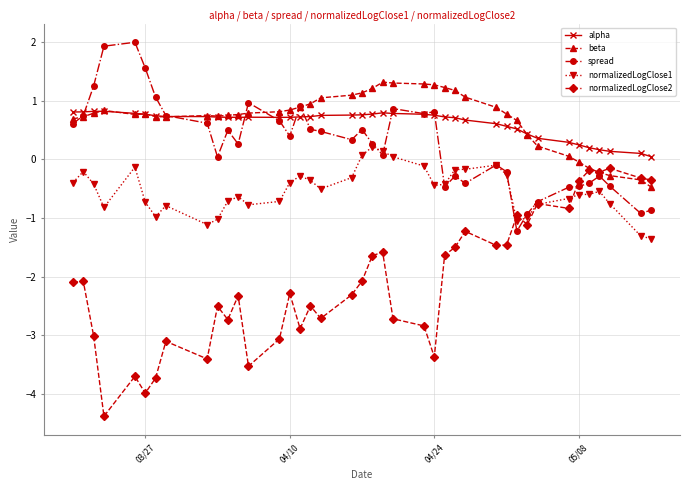

What is the value of the spread point at the 19th from the left?

0.3